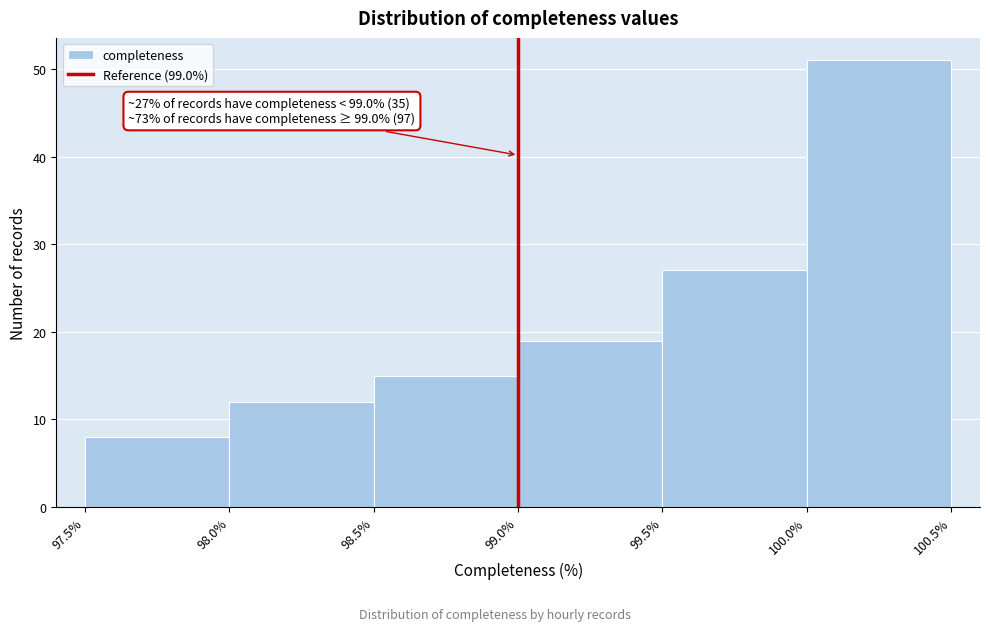

Over which range of the x-axis is the bar tallest?

100.0% to 100.5%